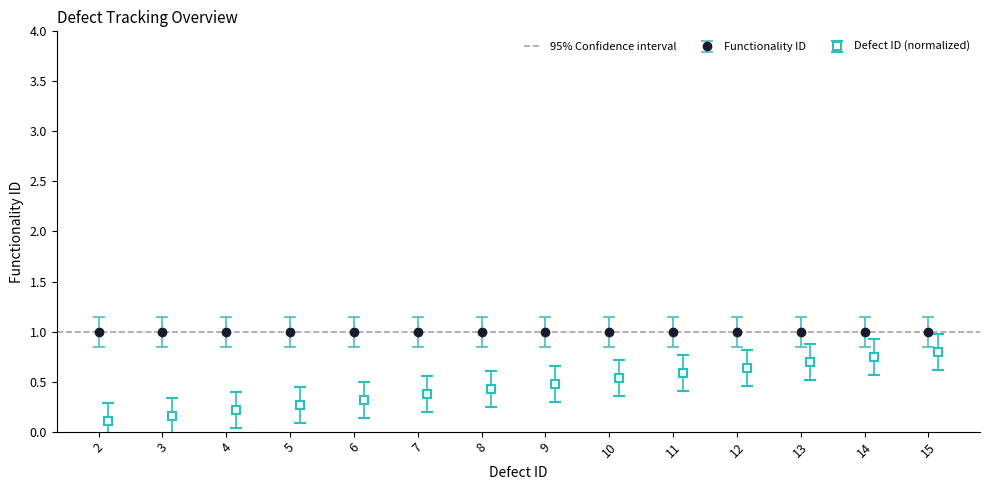

What is the value of the 6th point from the left?

0.4